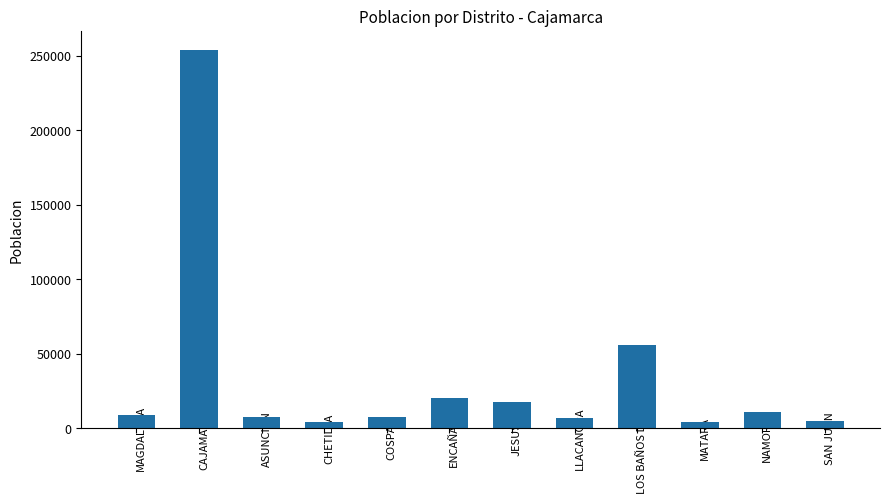

Which label corresponds to the largest value in the chart?

CAJAMARCA